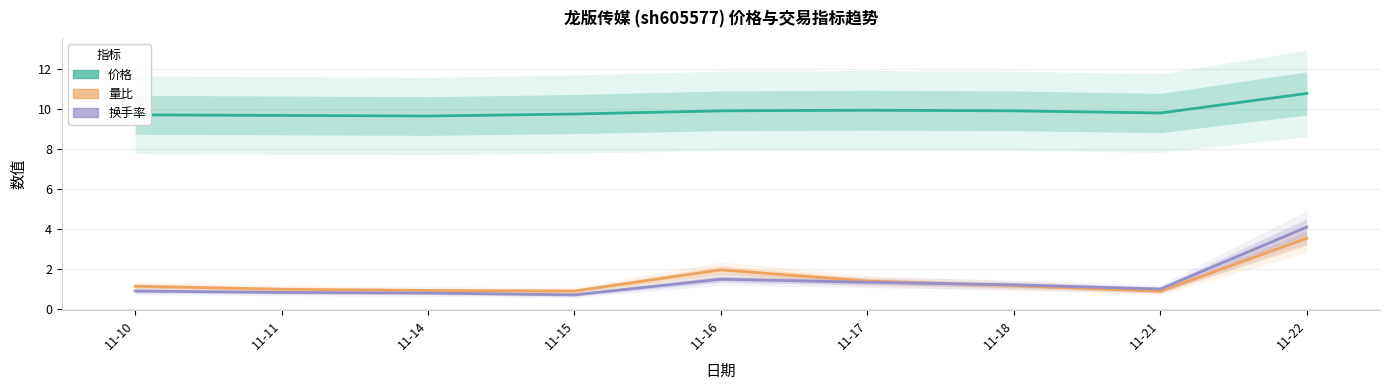

Where does the 换手率 series first go above 1?

11-16